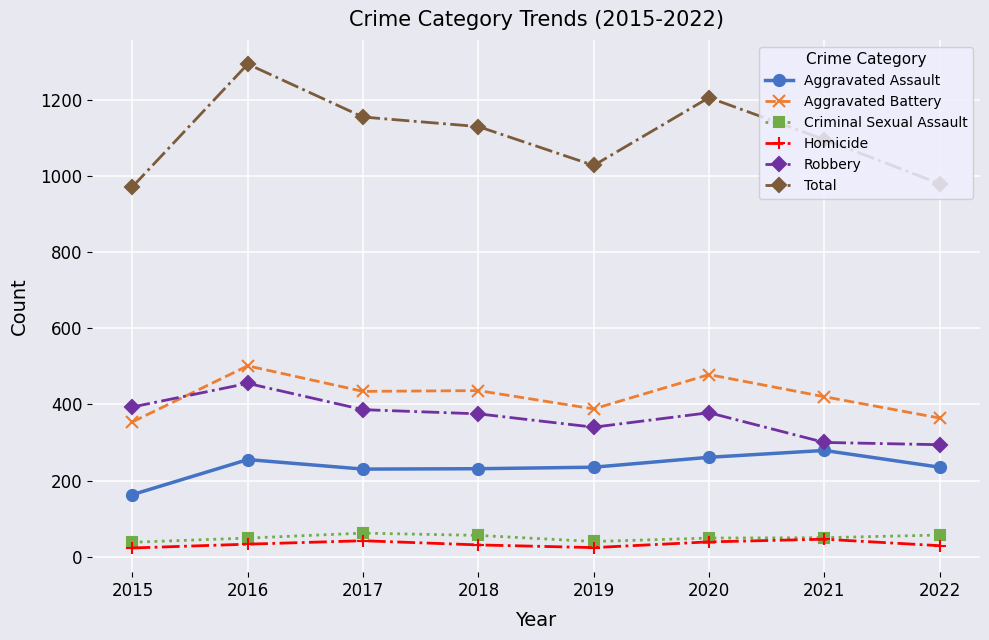

Which series has the widest spread of values?

Total